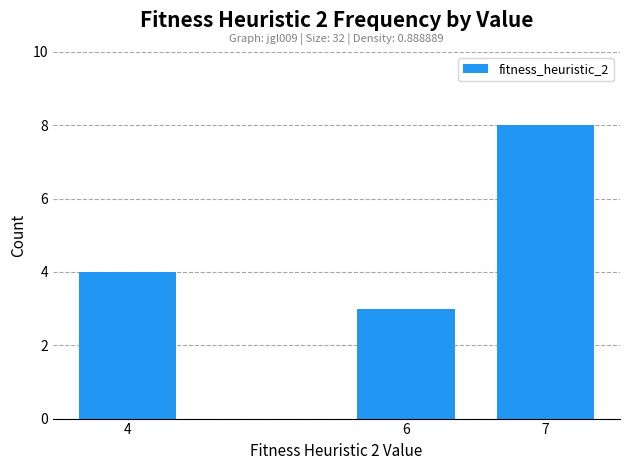

Which label corresponds to the smallest value in the chart?

6